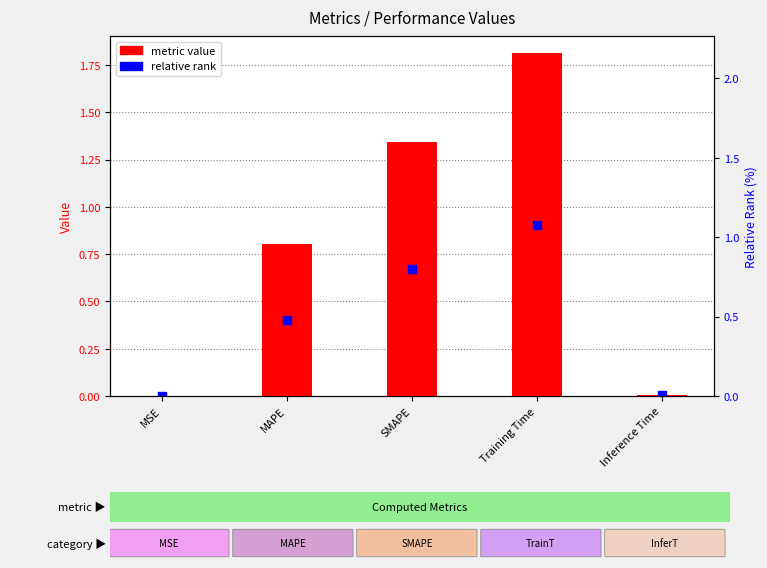

Which series has the largest total across all categories?

metric value